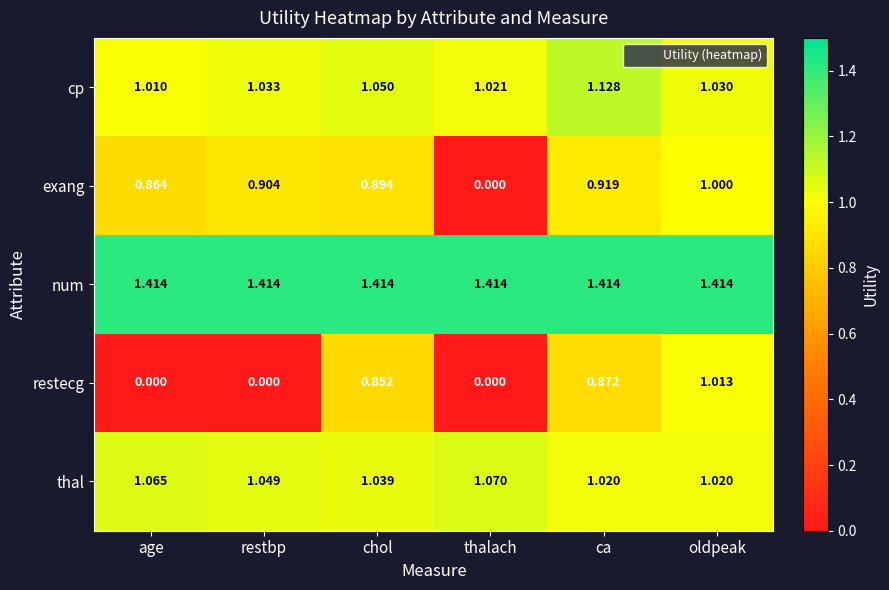

At which label is exang closest to 0?

thalach